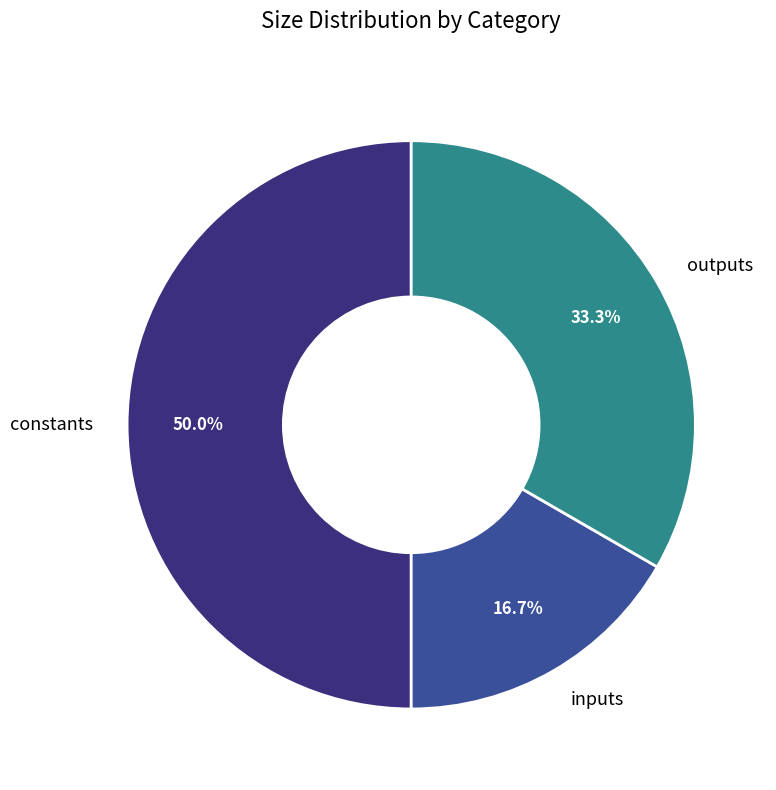

Which has a higher value, constants or outputs?

constants